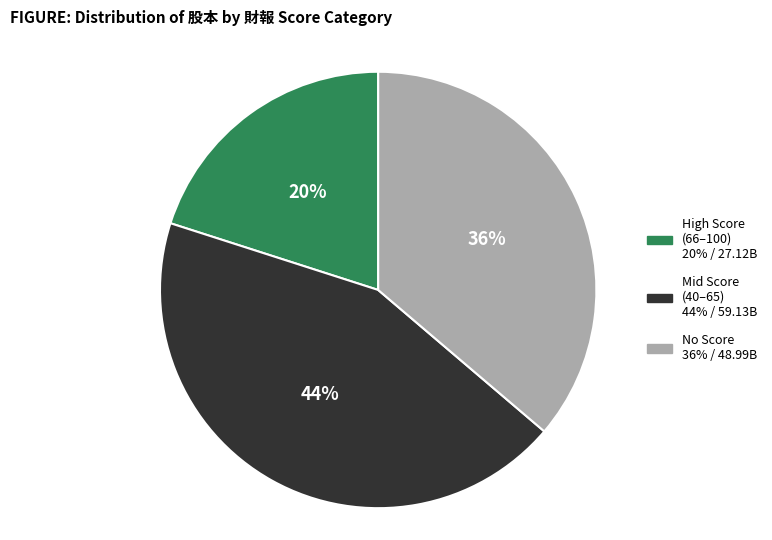

How many slices are in this pie chart?

3